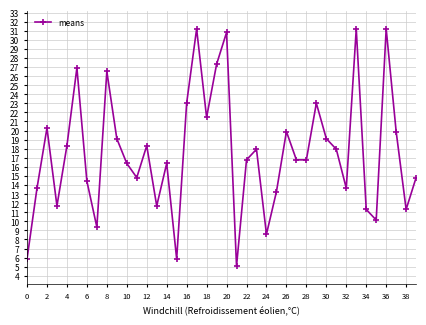

How many points are higher than both their immediate neighbors (excluding endpoints)?

12